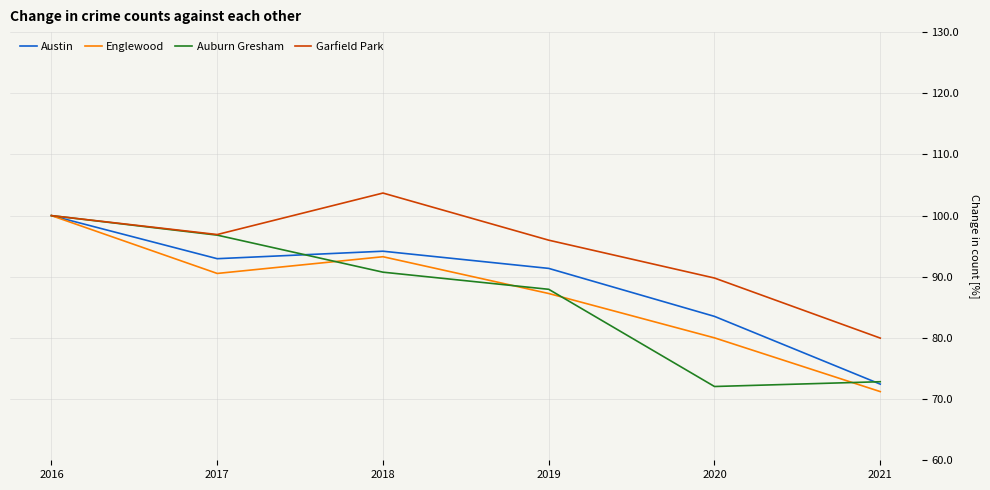

Reading left to right, transcribe all the data shown in this chart.

Austin: 2016=100.0	2017=93.0	2018=94.2	2019=91.4	2020=83.5	2021=72.5
Englewood: 2016=100.0	2017=90.5	2018=93.3	2019=87.3	2020=80.0	2021=71.2
Auburn Gresham: 2016=100.0	2017=96.8	2018=90.8	2019=88.0	2020=72.1	2021=72.8
Garfield Park: 2016=100.0	2017=96.9	2018=103.7	2019=96.0	2020=89.8	2021=80.0